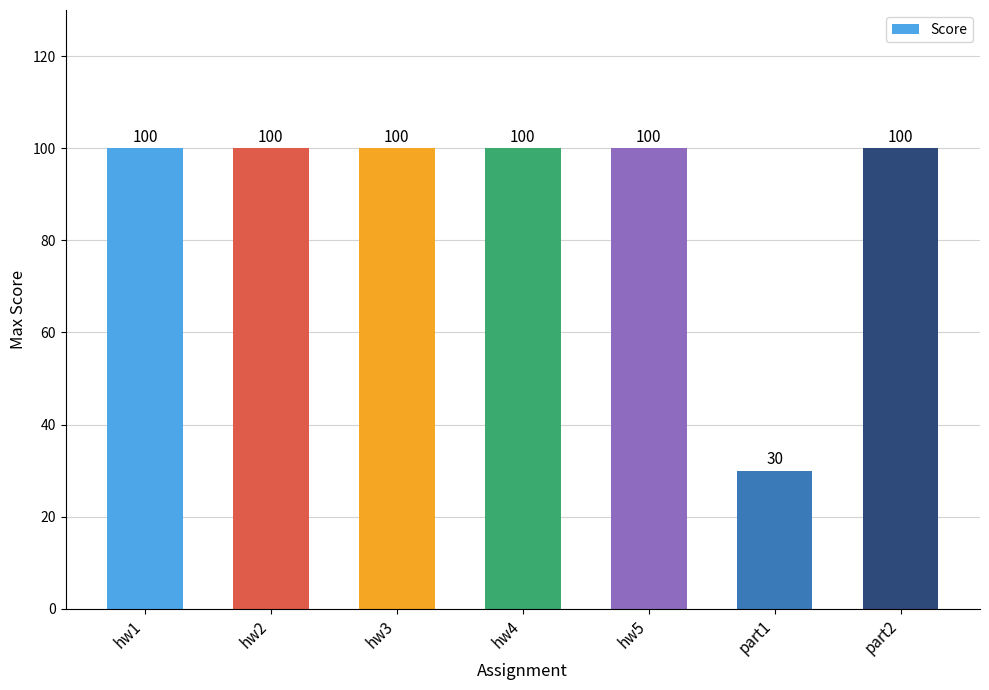

Does the chart contain stacked bars?

No